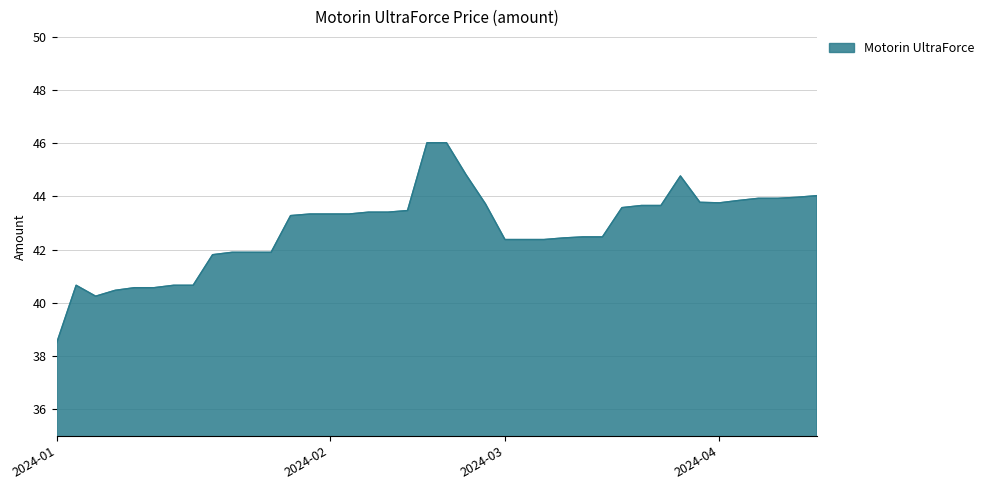

What is the minimum value shown in the chart?

38.5